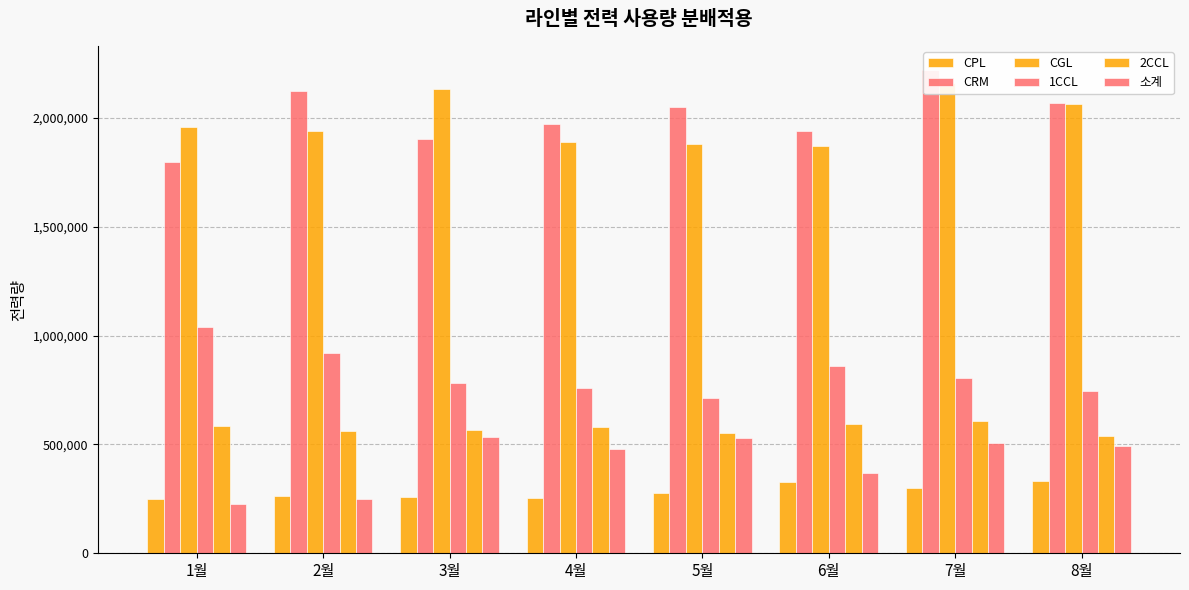

At which category is the sum across all series the highest?

7월